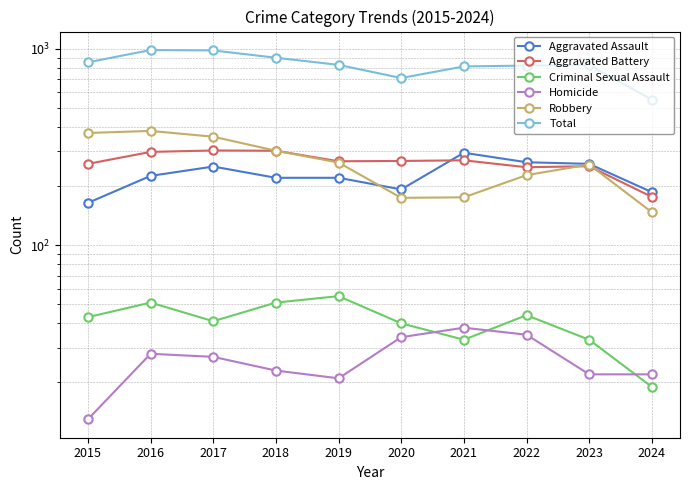

True or false: Total and Robbery cross at least once.

False